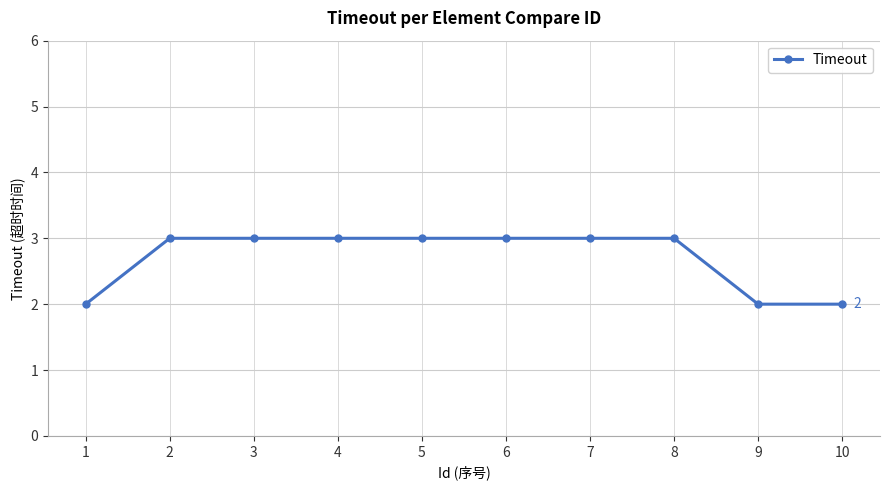

What is the greatest value displayed?

3